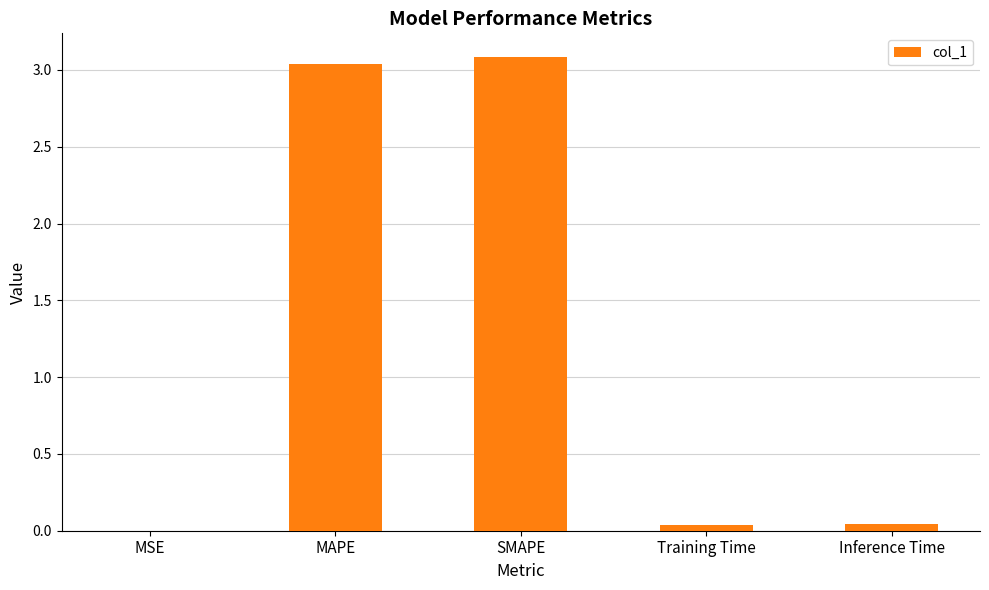

True or false: the data shows 0.9 at SMAPE.

False